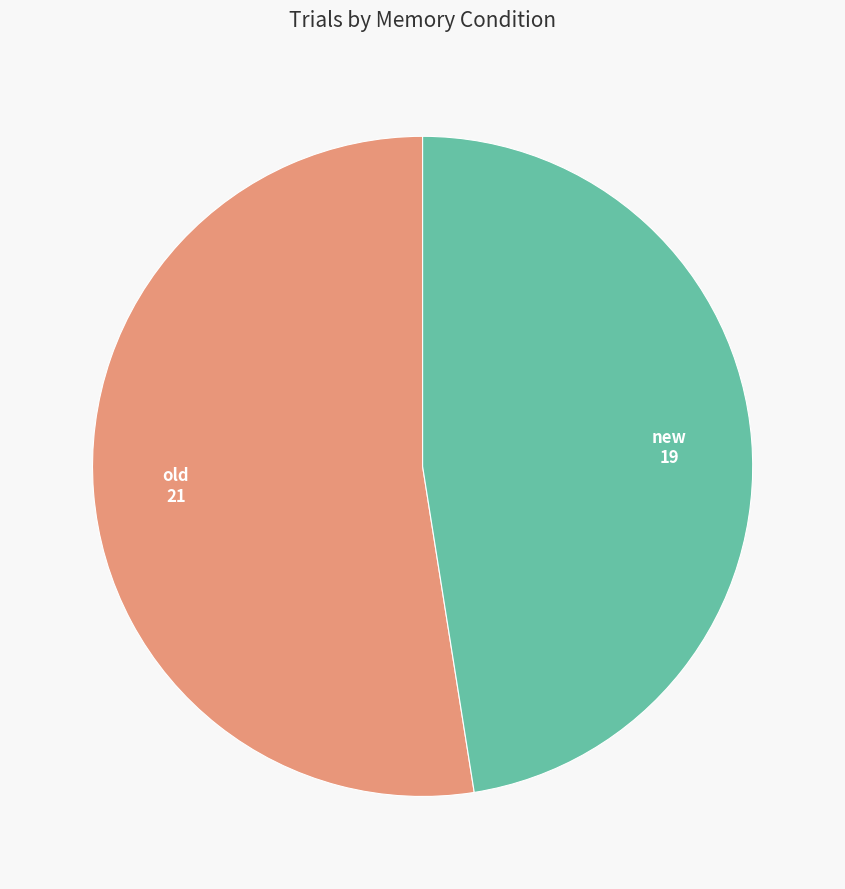

Count the number of slices in the pie.

2